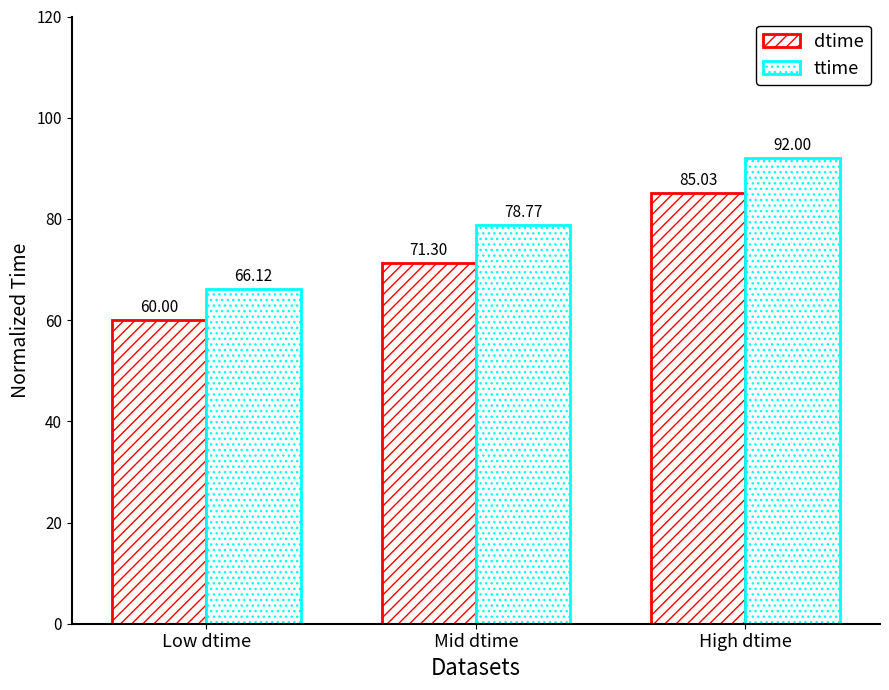

What is the sum of all dtime values?

216.3